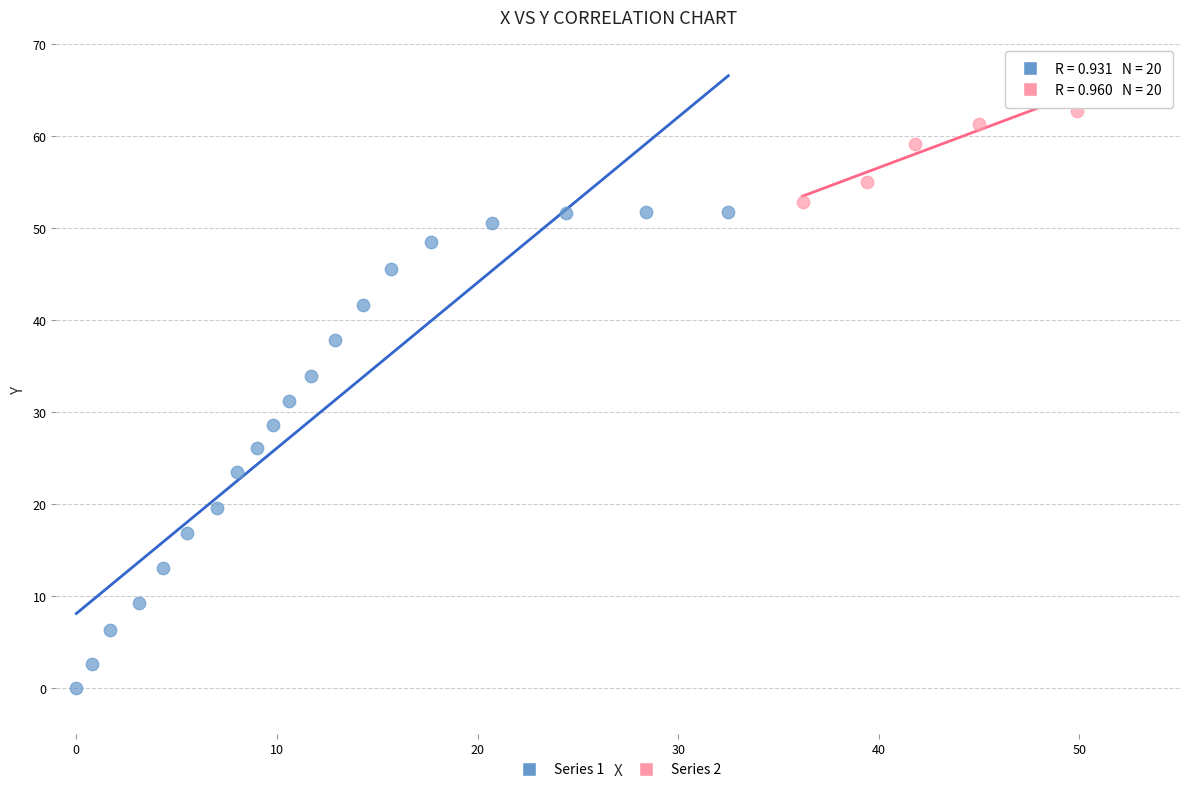

What are all the series names shown in the legend?

Series 1, Series 2